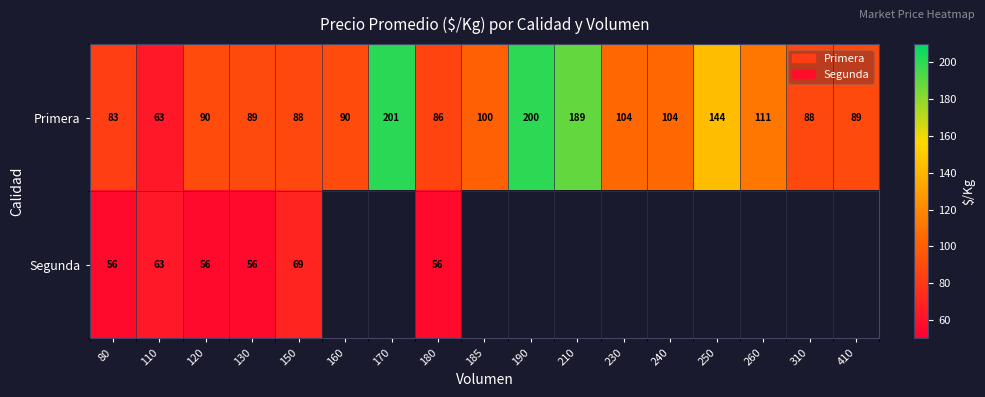

Rank the series at 120 from highest to lowest value.

Primera, Segunda